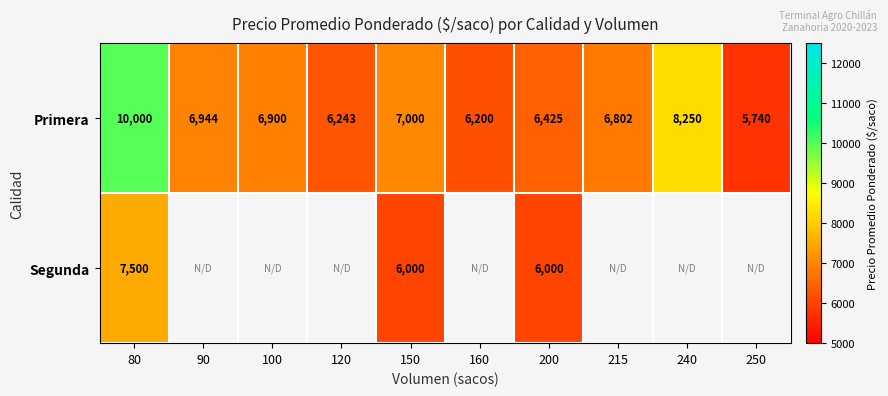

Count the number of categories in the chart.

10